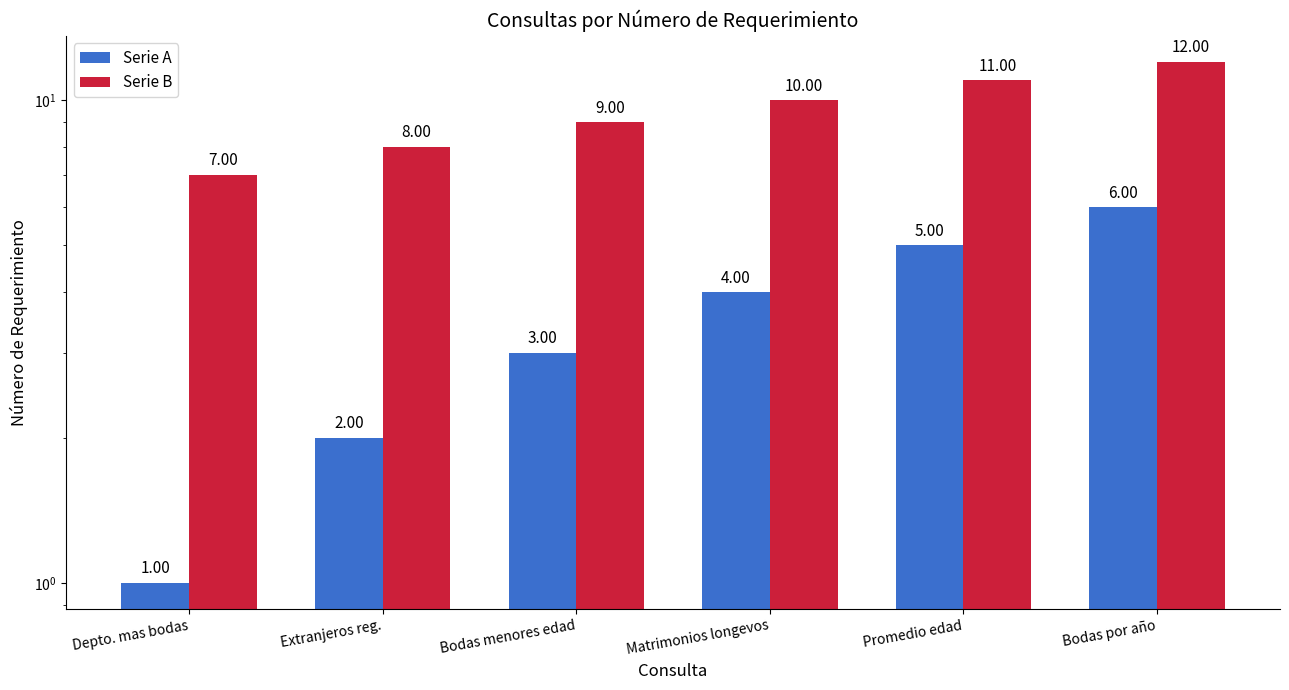

Which series changed the most between Depto. mas bodas and Extranjeros reg.?

Serie A